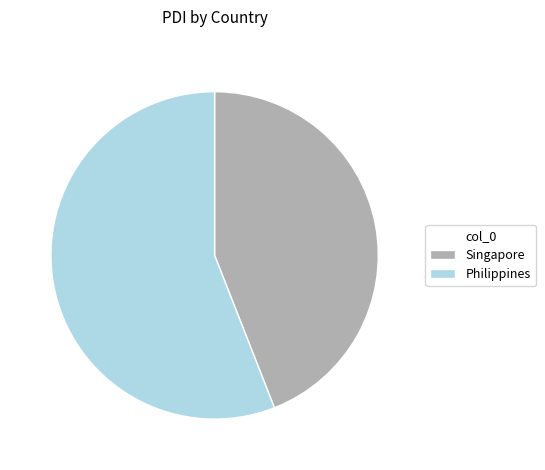

Rank the categories by value from lowest to highest.

Singapore, Philippines